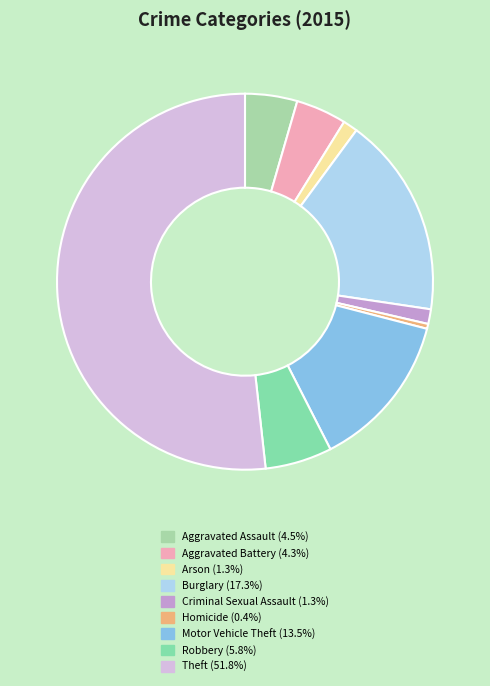

How many segments does this pie chart have?

9